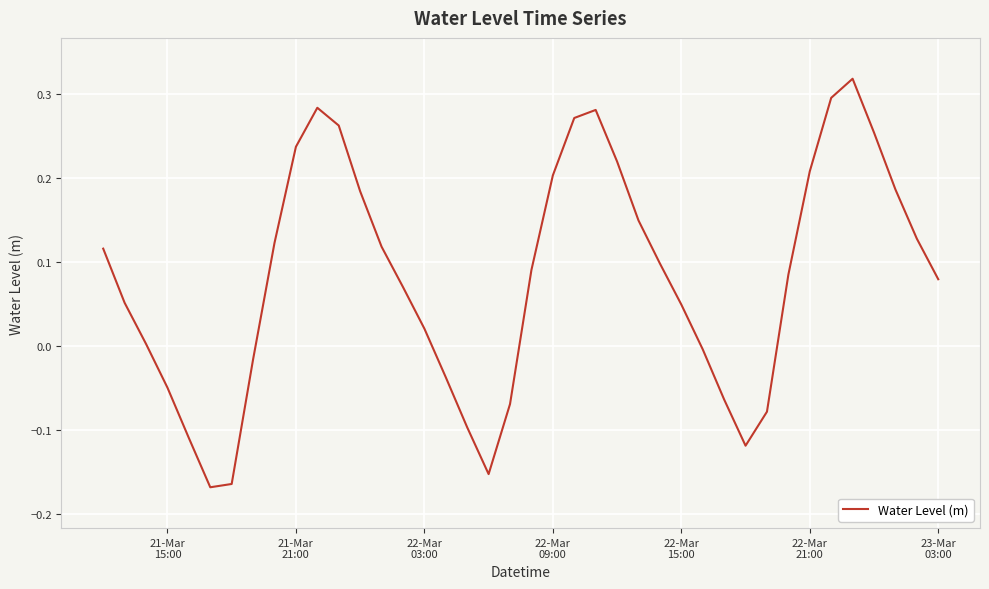

What is the difference between the maximum and minimum values?

0.5